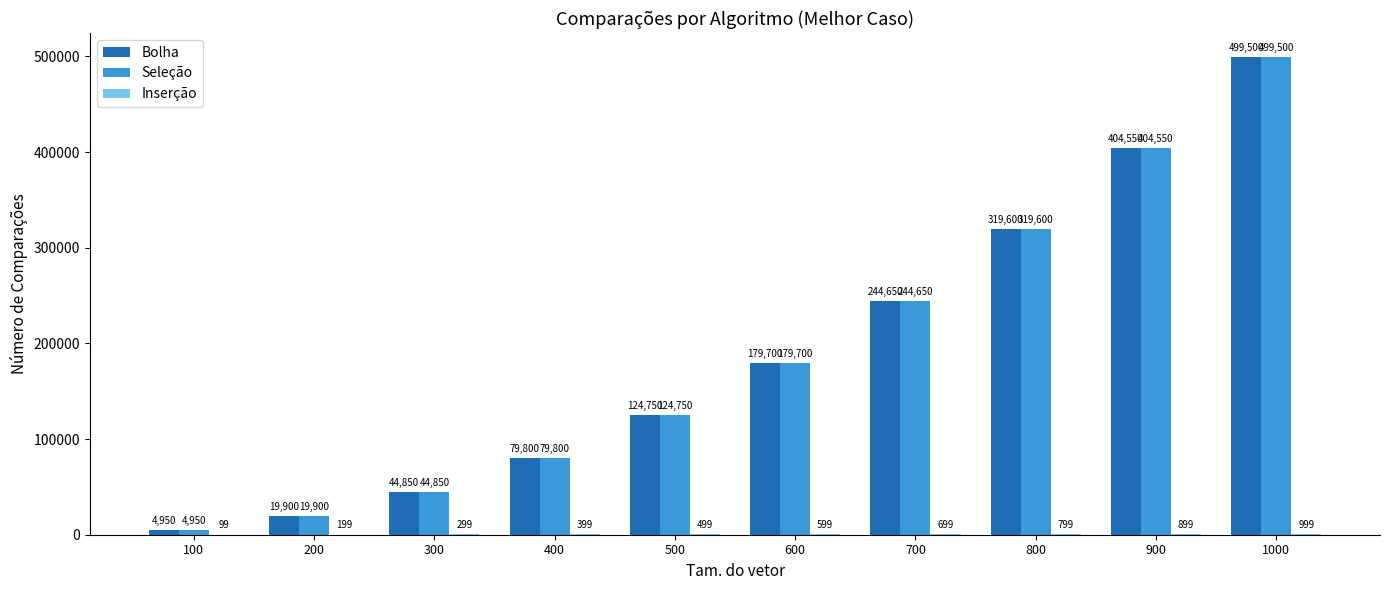

At which label does Seleção reach its peak?

1000